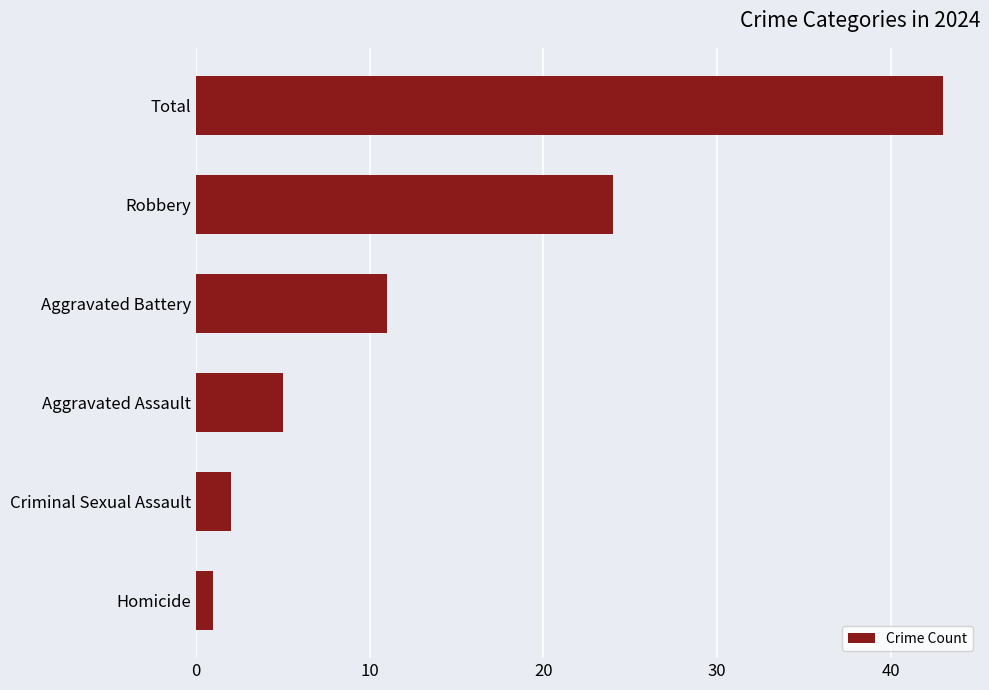

What is the change in value from Homicide to Aggravated Battery?

+10